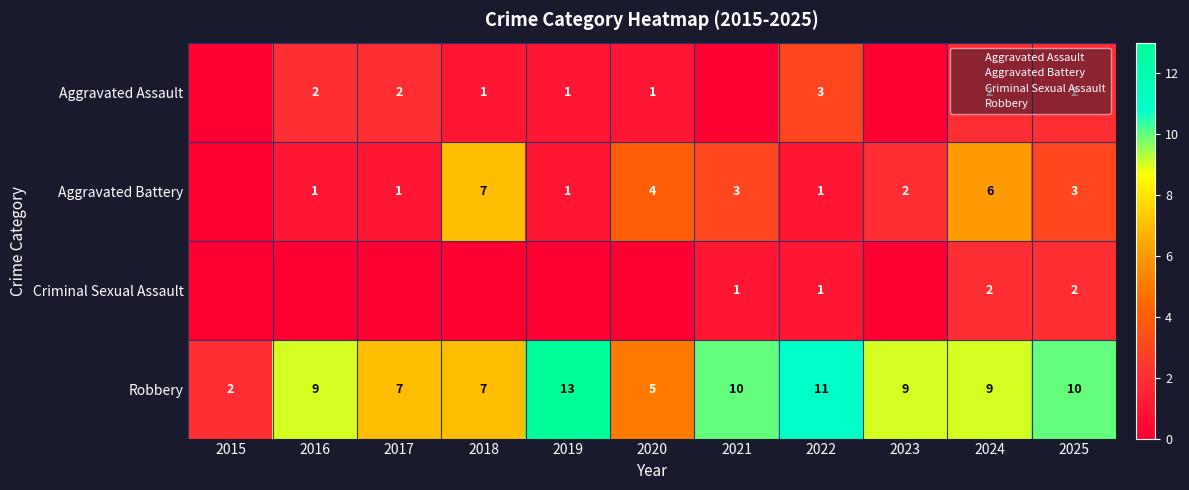

List the series in order of their peak value, highest first.

Robbery, Aggravated Battery, Aggravated Assault, Criminal Sexual Assault